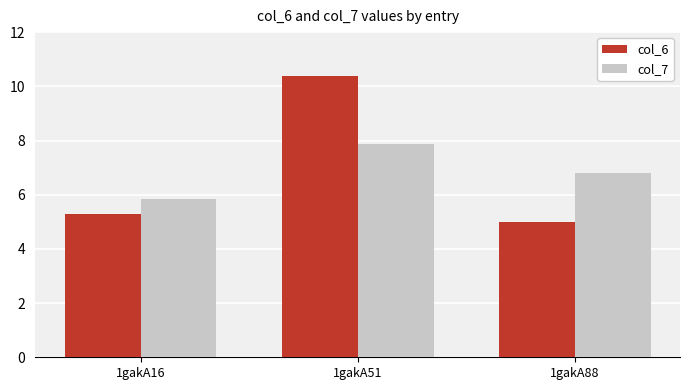

Are the bars grouped side by side (vs. stacked)?

Yes